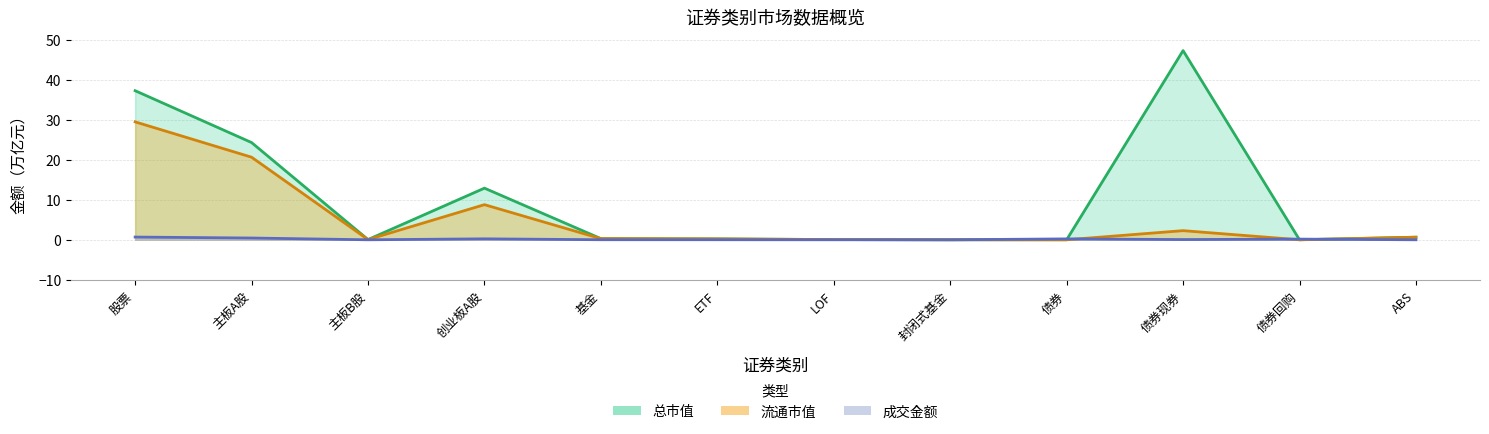

What is the maximum value shown in the chart?

47.3